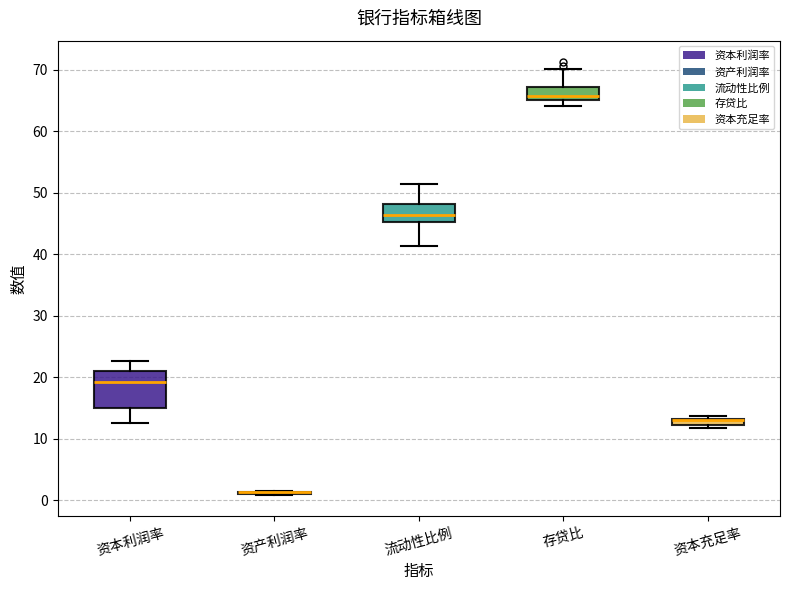

Which box is the tallest, from its lower edge to its upper edge?

资本利润率